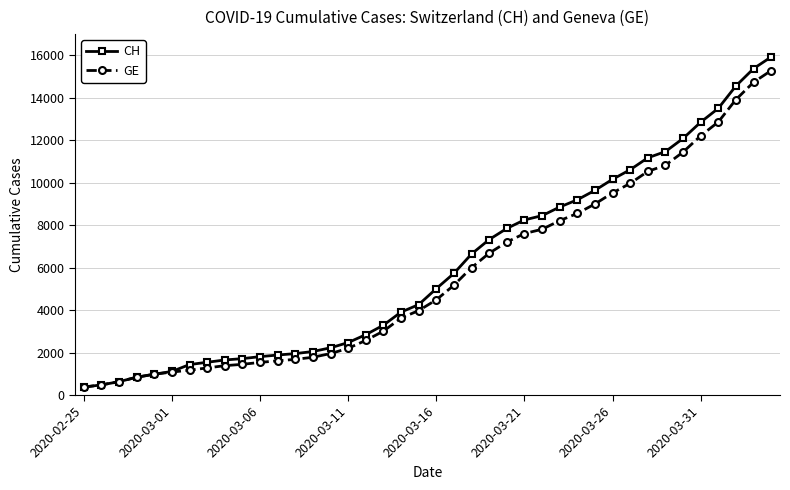

What is the value of the GE point at the 21st from the left?

4485